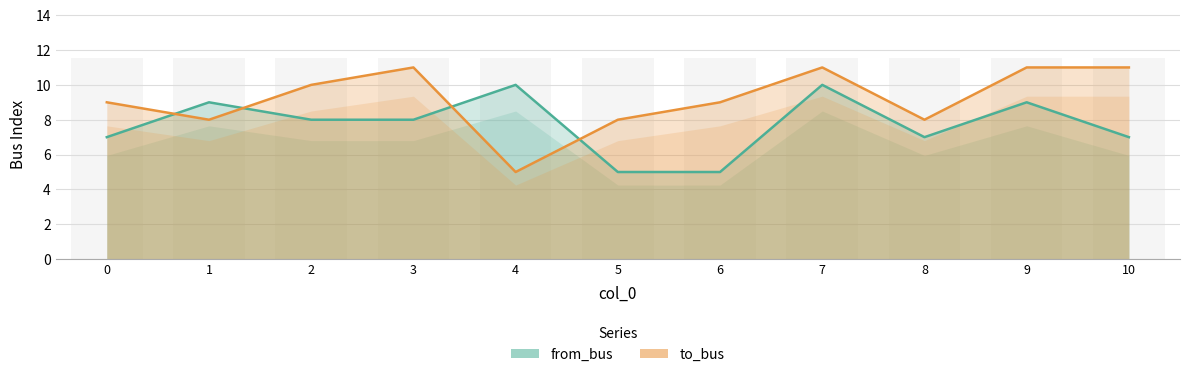

Which category has the highest value in the to_bus series?

3